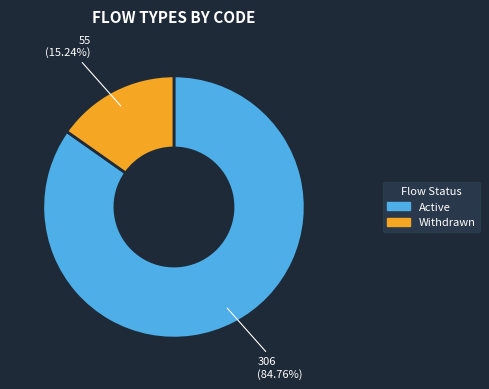

Which has a higher value, Withdrawn or Active?

Active